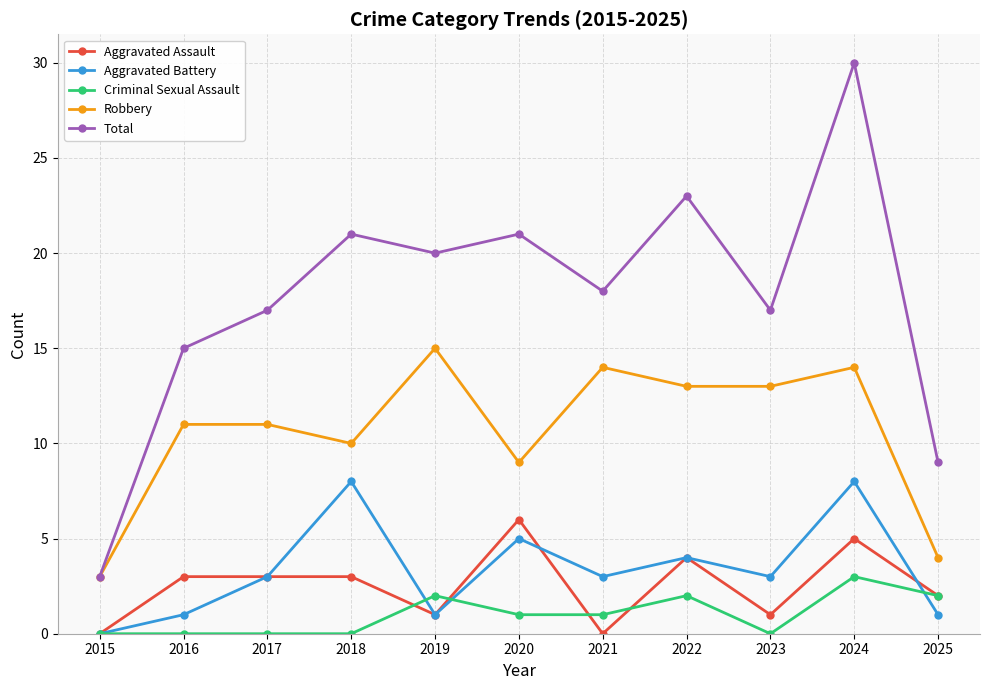

What is the highest value of the Aggravated Assault series?

6